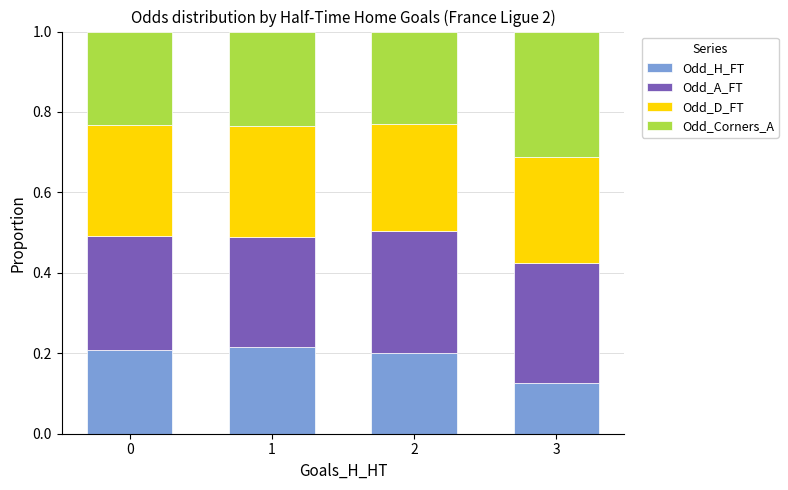

What are all the series names shown in the legend?

Odd_H_FT, Odd_A_FT, Odd_D_FT, Odd_Corners_A